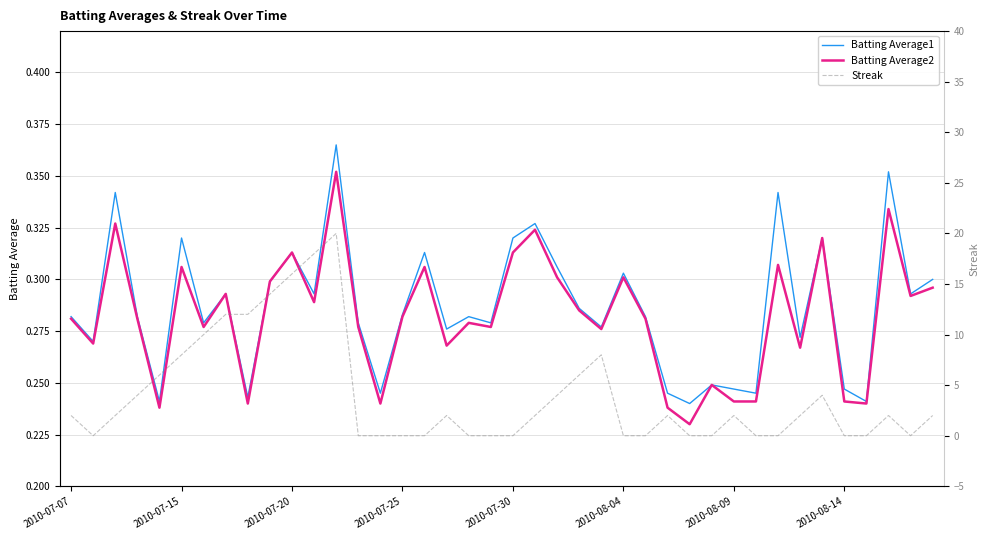

What is the sum of the Streak values at 9 and 18?

14.0